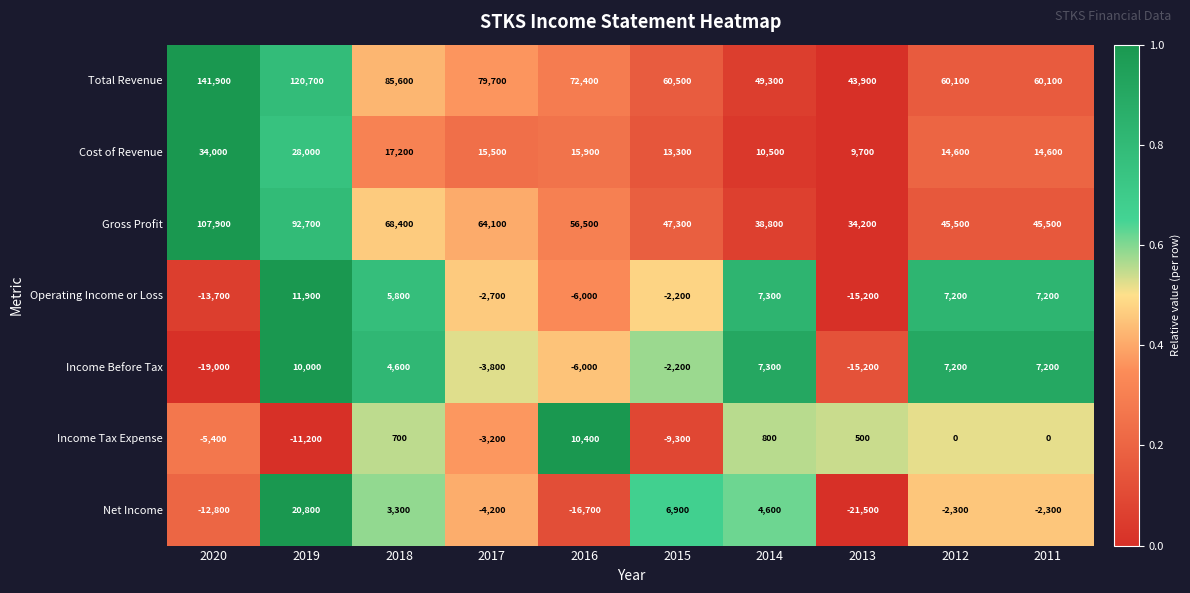

Is it true that Cost of Revenue equals 19514 at 2011?

False